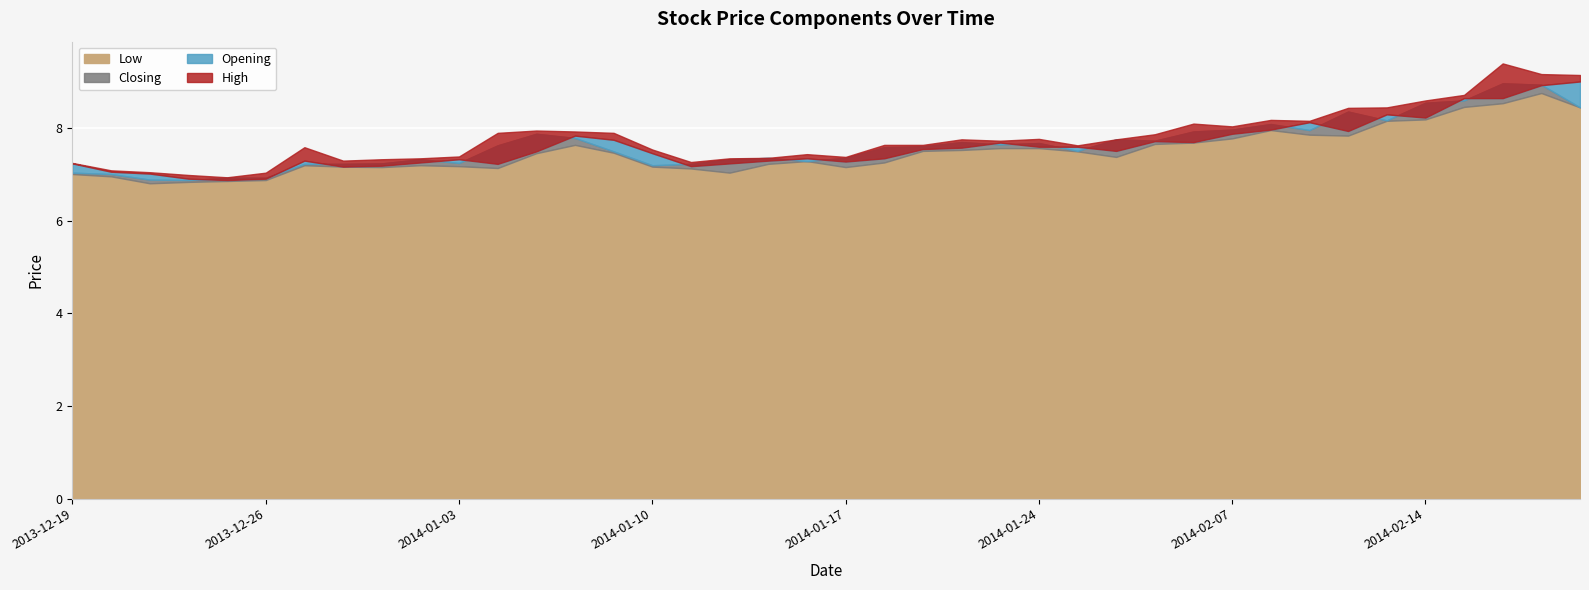

True or false: Low and Closing intersect in this chart.

False